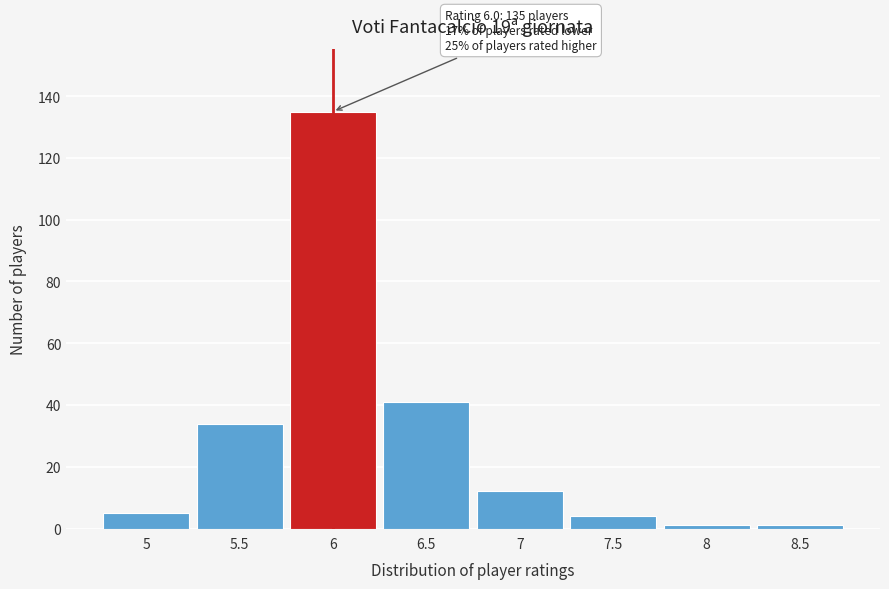

Over which range of the x-axis is the bar tallest?

5.75 to 6.25